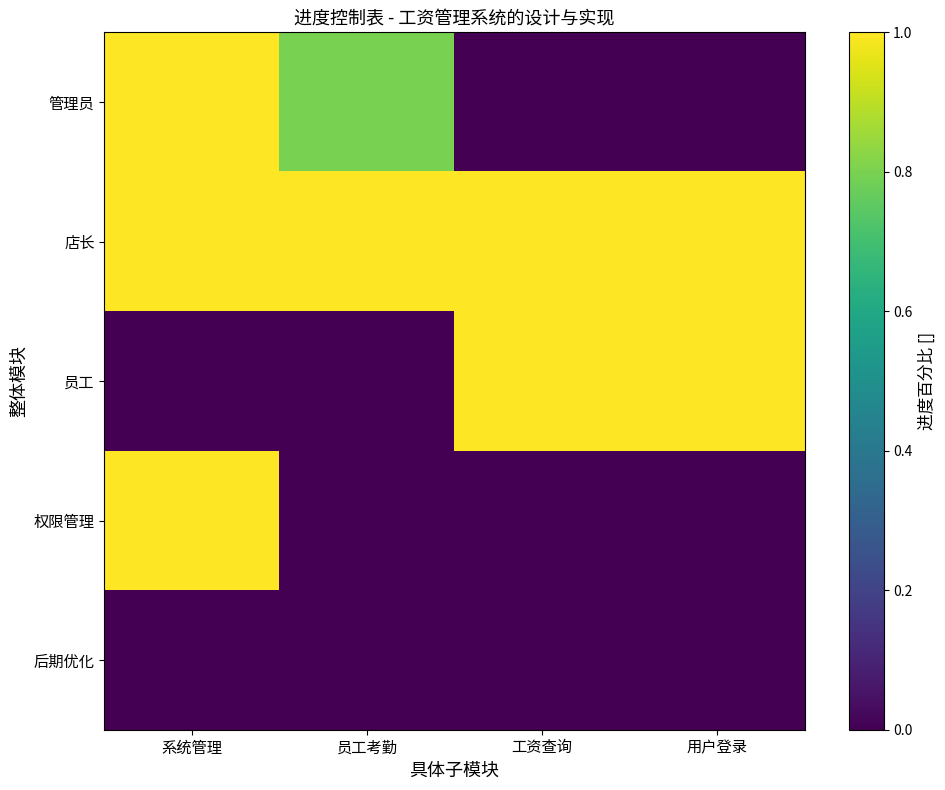

At which category does the chart reach its minimum across all series?

工资查询